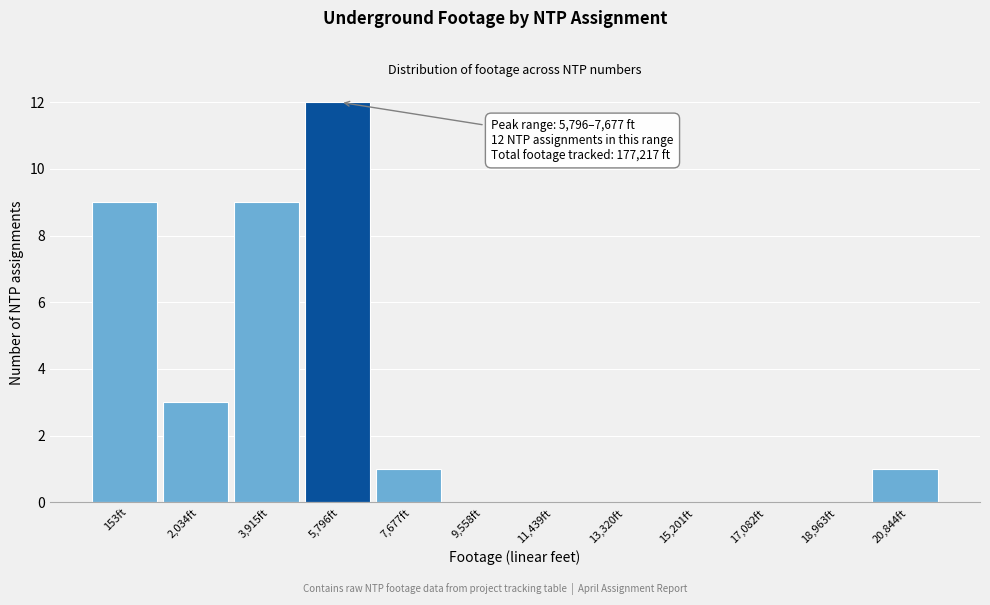

Reading left to right, extract all data points from this chart.

153ft=9	2,034ft=3	3,915ft=9	5,796ft=12	7,677ft=1	9,558ft=0	11,439ft=0	13,320ft=0	15,201ft=0	17,082ft=0	18,963ft=0	20,844ft=1